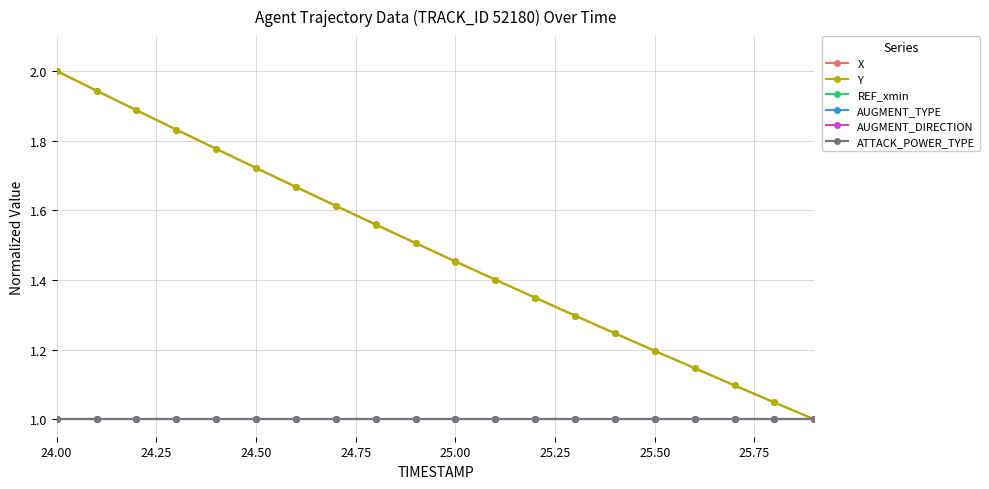

True or false: AUGMENT_TYPE and ATTACK_POWER_TYPE cross at least once.

False